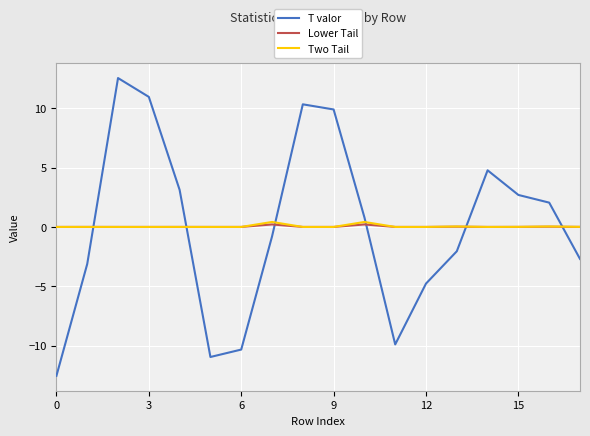

Which series has the widest spread of values?

T valor